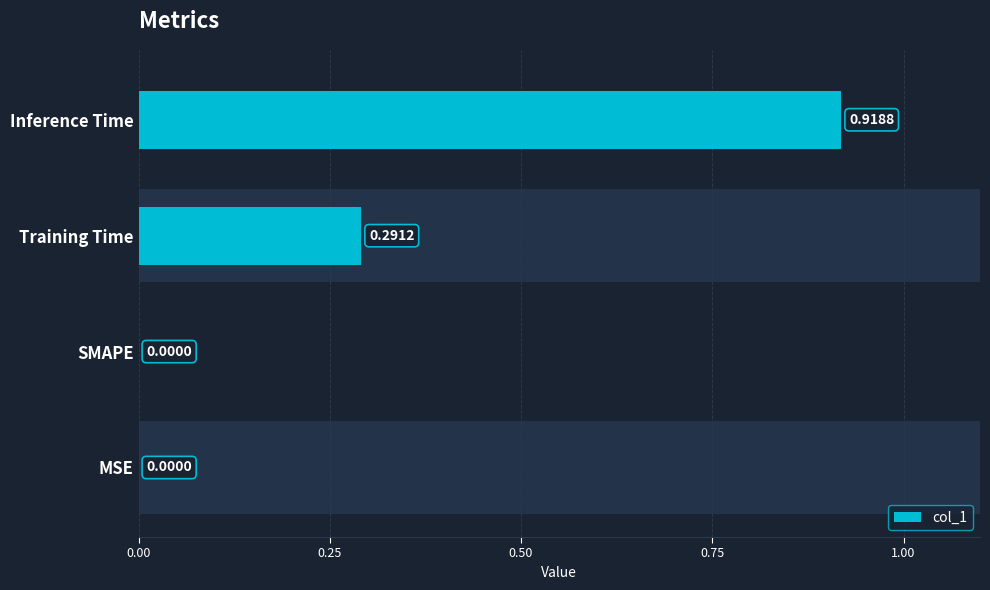

Which has a higher value, Training Time or Inference Time?

Inference Time